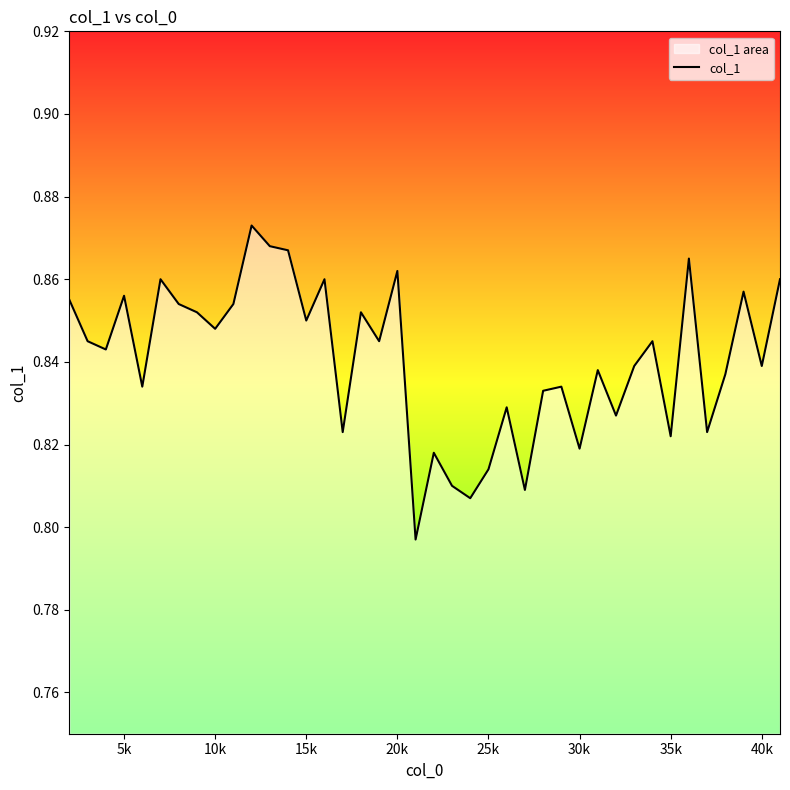

The value at 15k is 1.5. True or false?

False